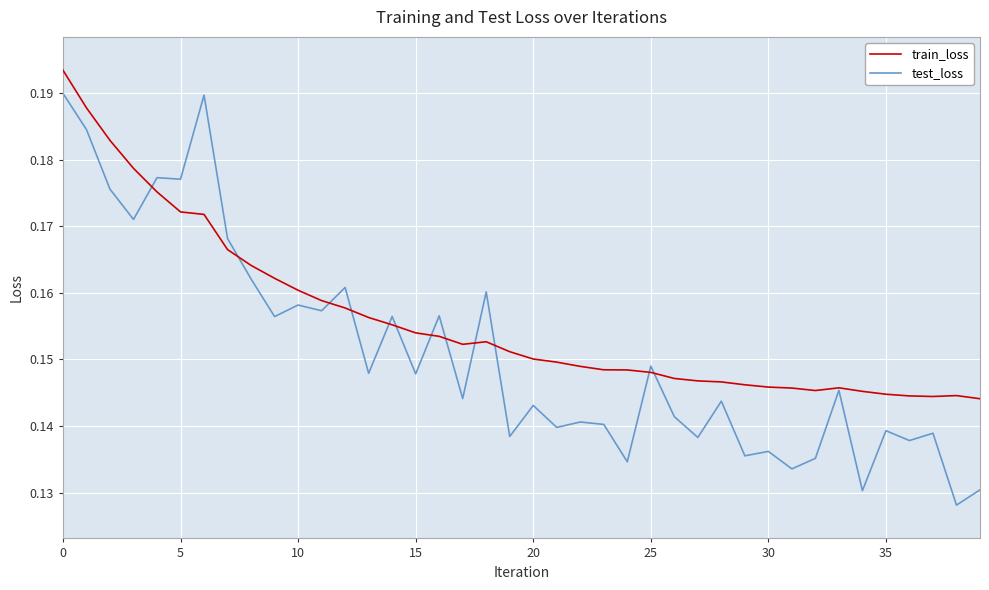

Which series has the largest total across all categories?

train_loss